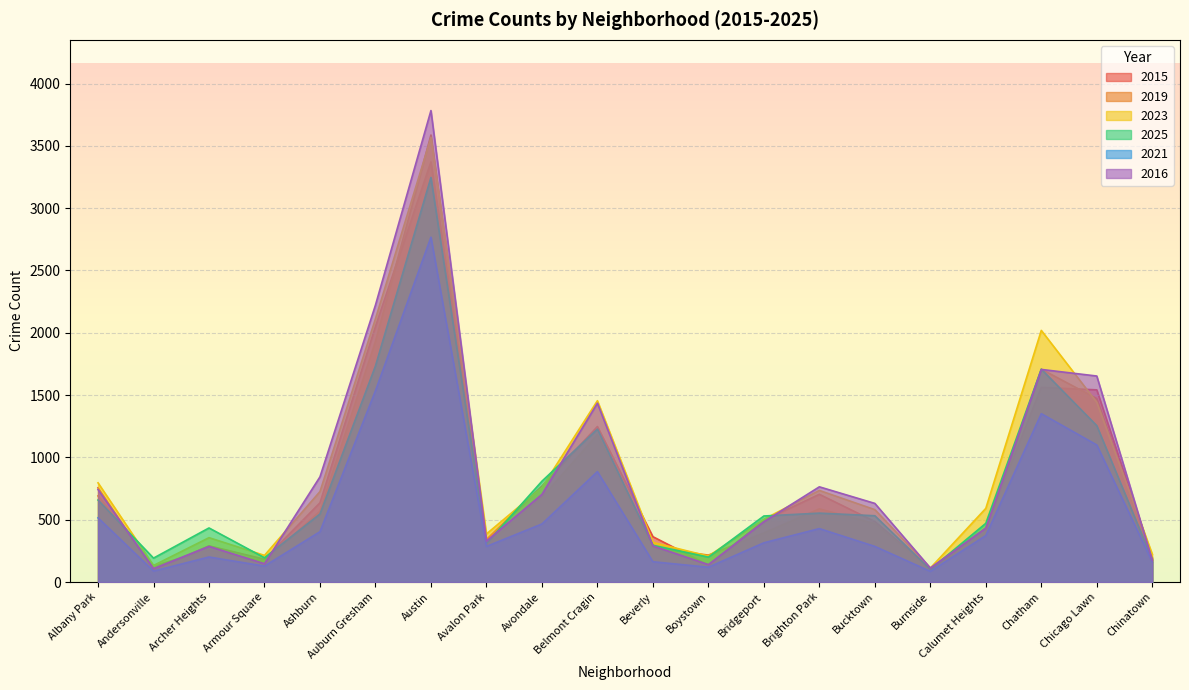

Which series has the widest spread of values?

2016